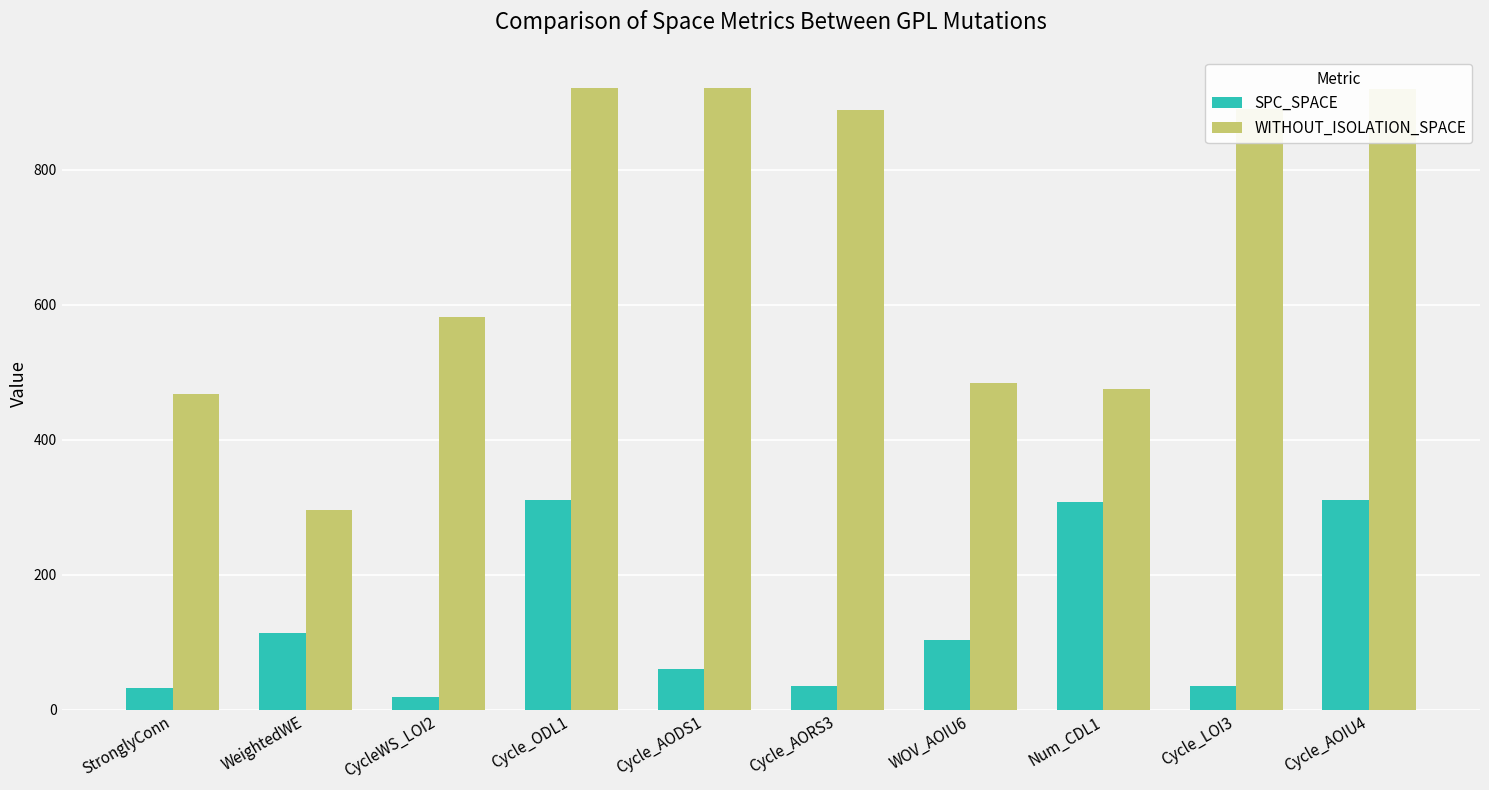

What is the difference between the WITHOUT_ISOLATION_SPACE values at StronglyConn and Cycle_AORS3?

420